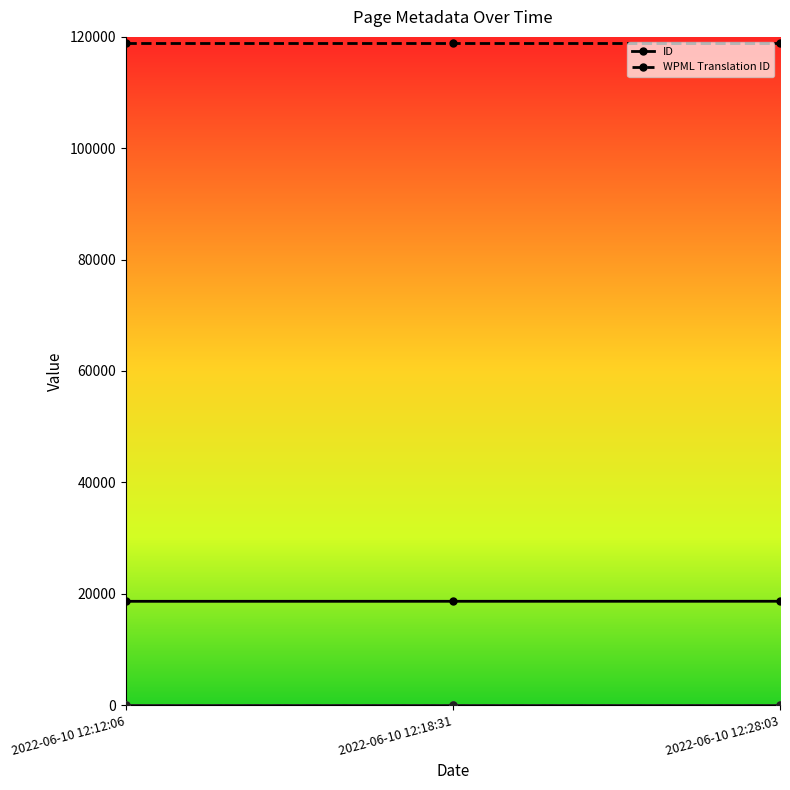

What is the maximum value for WPML Translation ID?

118921